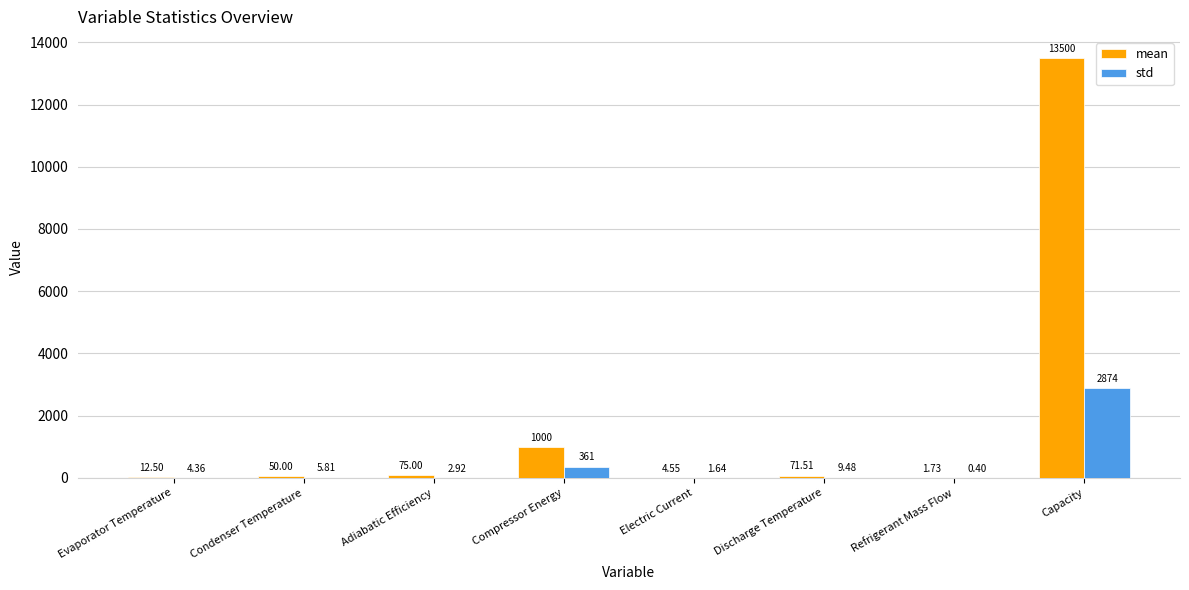

Is the value of mean at Adiabatic Efficiency greater than the value of std at Refrigerant Mass Flow?

Yes